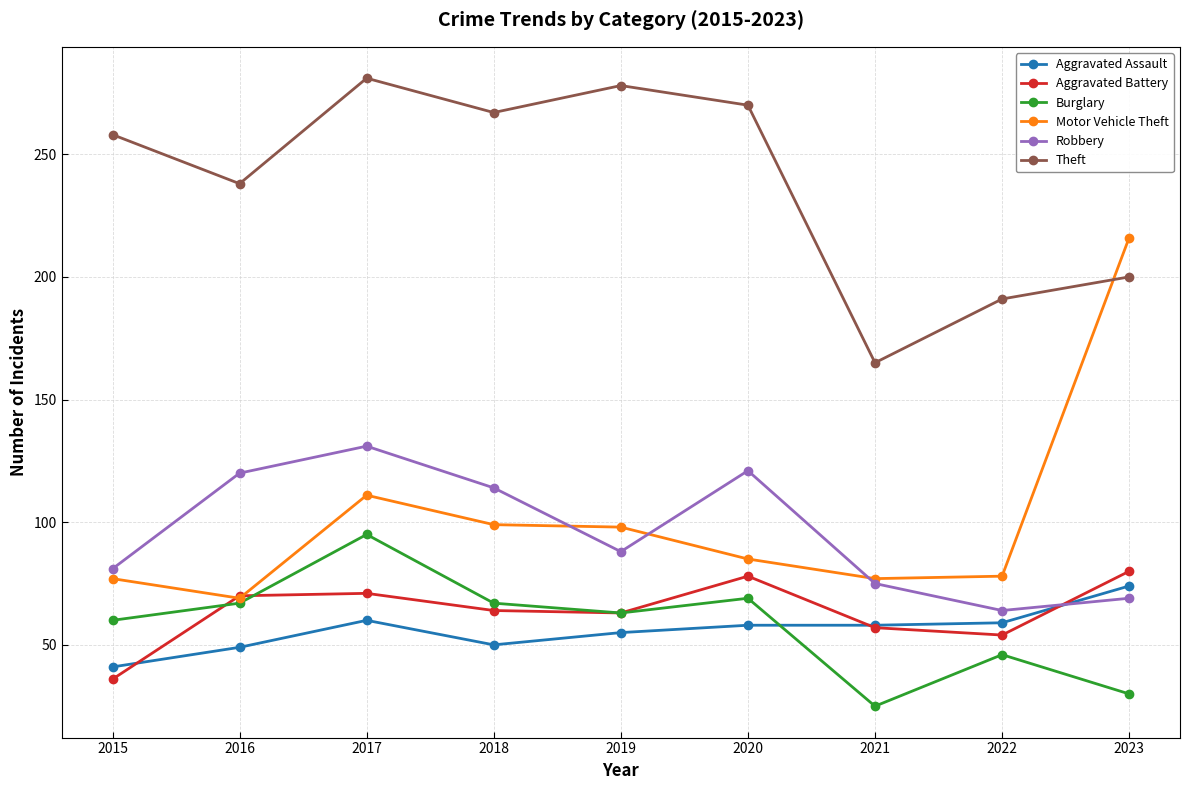

Where is the first local minimum for Theft?

2016